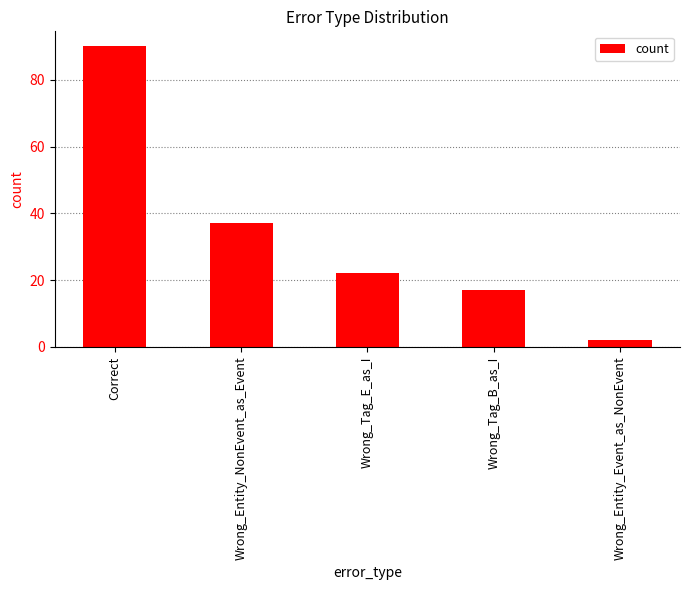

Reading left to right, extract all data points from this chart.

Correct=90	Wrong_Entity_NonEvent_as_Event=37	Wrong_Tag_E_as_I=22	Wrong_Tag_B_as_I=17	Wrong_Entity_Event_as_NonEvent=2